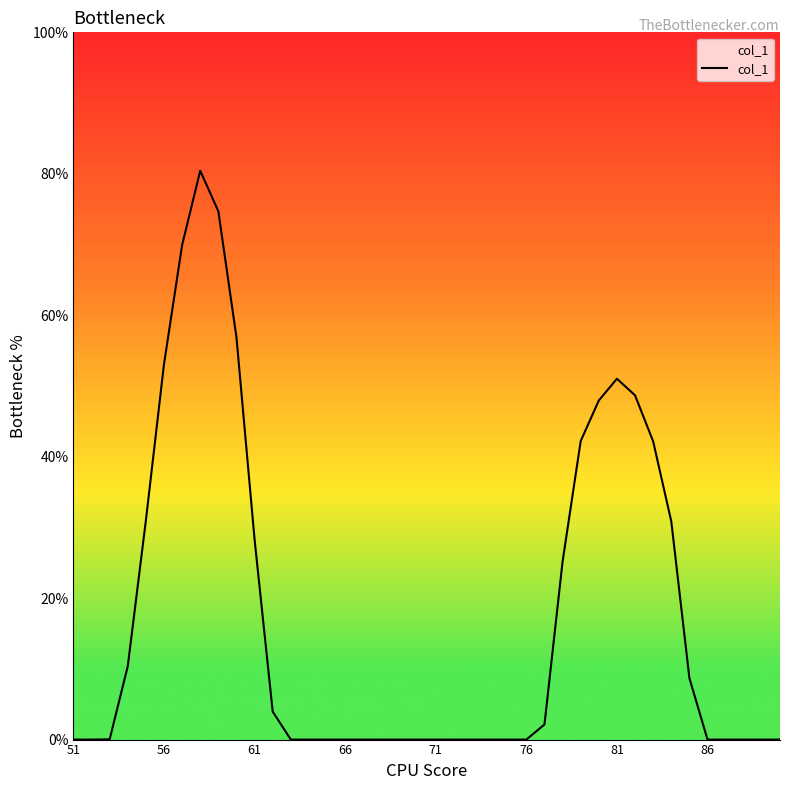

How many lines are shown in the chart?

1